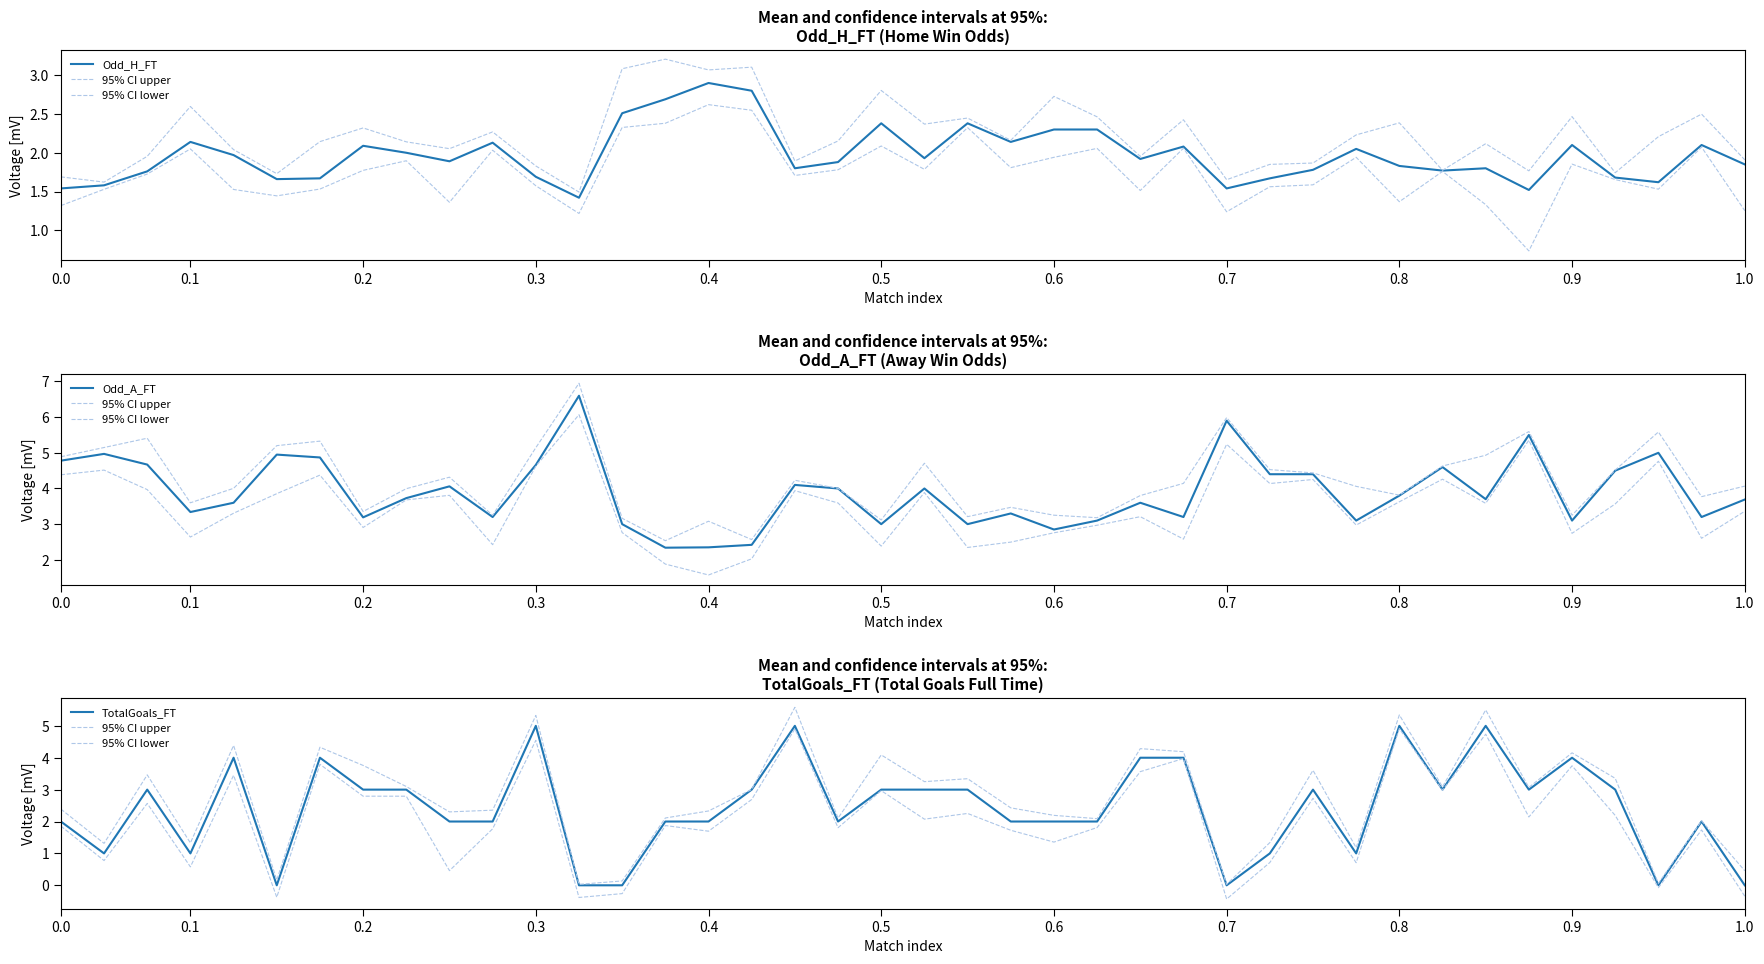

What are all the series names shown in the legend?

Odd_H_FT, 95% CI upper, 95% CI lower, Odd_A_FT, TotalGoals_FT